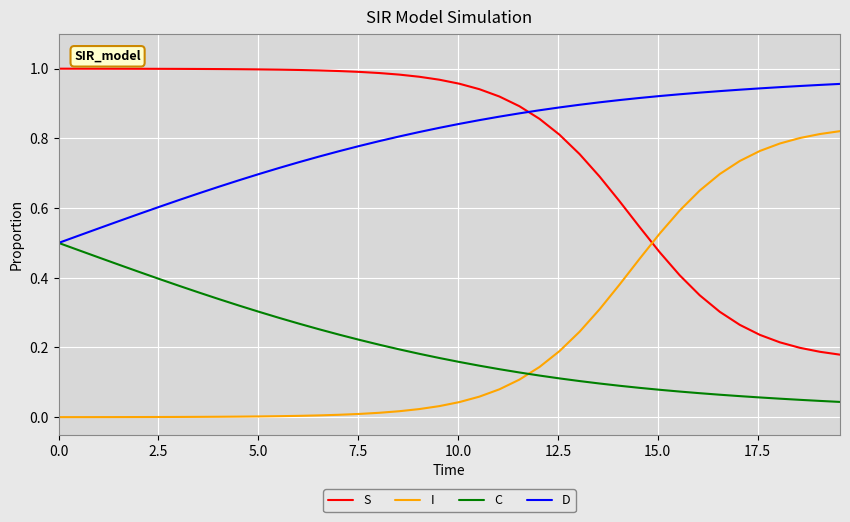

True or false: C and S intersect in this chart.

False